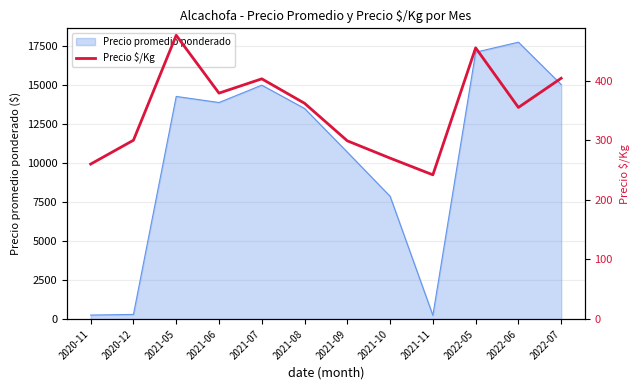

The value at 2021-05 is 138. True or false?

False